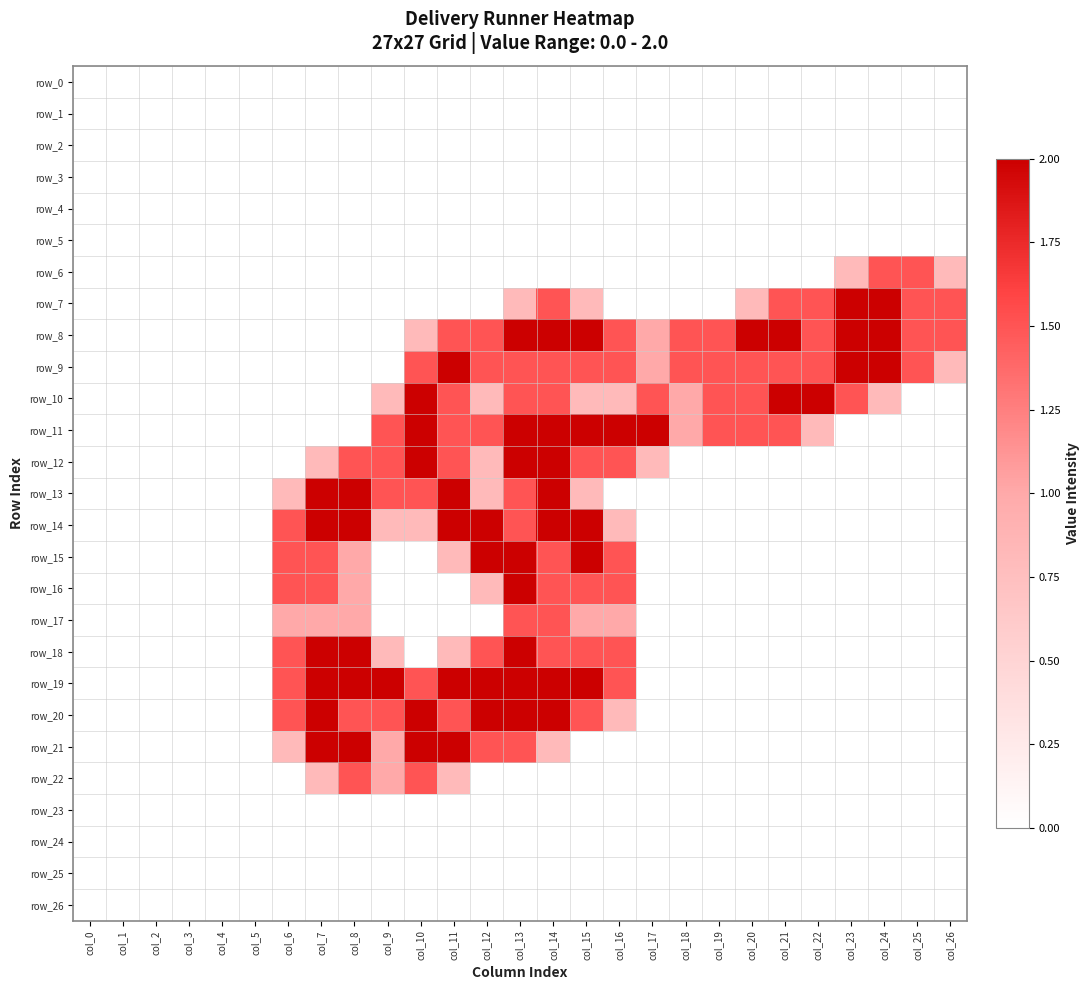

Reading right to left, transcribe all the data shown in this chart.

row_0: col_26=0.0	col_25=0.0	col_24=0.0	col_23=0.0	col_22=0.0	col_21=0.0	col_20=0.0	col_19=0.0	col_18=0.0	col_17=0.0	col_16=0.0	col_15=0.0	col_14=0.0	col_13=0.0	col_12=0.0	col_11=0.0	col_10=0.0	col_9=0.0	col_8=0.0	col_7=0.0	col_6=0.0	col_5=0.0	col_4=0.0	col_3=0.0	col_2=0.0	col_1=0.0	col_0=0.0
row_1: col_26=0.0	col_25=0.0	col_24=0.0	col_23=0.0	col_22=0.0	col_21=0.0	col_20=0.0	col_19=0.0	col_18=0.0	col_17=0.0	col_16=0.0	col_15=0.0	col_14=0.0	col_13=0.0	col_12=0.0	col_11=0.0	col_10=0.0	col_9=0.0	col_8=0.0	col_7=0.0	col_6=0.0	col_5=0.0	col_4=0.0	col_3=0.0	col_2=0.0	col_1=0.0	col_0=0.0
row_2: col_26=0.0	col_25=0.0	col_24=0.0	col_23=0.0	col_22=0.0	col_21=0.0	col_20=0.0	col_19=0.0	col_18=0.0	col_17=0.0	col_16=0.0	col_15=0.0	col_14=0.0	col_13=0.0	col_12=0.0	col_11=0.0	col_10=0.0	col_9=0.0	col_8=0.0	col_7=0.0	col_6=0.0	col_5=0.0	col_4=0.0	col_3=0.0	col_2=0.0	col_1=0.0	col_0=0.0
row_3: col_26=0.0	col_25=0.0	col_24=0.0	col_23=0.0	col_22=0.0	col_21=0.0	col_20=0.0	col_19=0.0	col_18=0.0	col_17=0.0	col_16=0.0	col_15=0.0	col_14=0.0	col_13=0.0	col_12=0.0	col_11=0.0	col_10=0.0	col_9=0.0	col_8=0.0	col_7=0.0	col_6=0.0	col_5=0.0	col_4=0.0	col_3=0.0	col_2=0.0	col_1=0.0	col_0=0.0
row_4: col_26=0.0	col_25=0.0	col_24=0.0	col_23=0.0	col_22=0.0	col_21=0.0	col_20=0.0	col_19=0.0	col_18=0.0	col_17=0.0	col_16=0.0	col_15=0.0	col_14=0.0	col_13=0.0	col_12=0.0	col_11=0.0	col_10=0.0	col_9=0.0	col_8=0.0	col_7=0.0	col_6=0.0	col_5=0.0	col_4=0.0	col_3=0.0	col_2=0.0	col_1=0.0	col_0=0.0
row_5: col_26=0.0	col_25=0.0	col_24=0.0	col_23=0.0	col_22=0.0	col_21=0.0	col_20=0.0	col_19=0.0	col_18=0.0	col_17=0.0	col_16=0.0	col_15=0.0	col_14=0.0	col_13=0.0	col_12=0.0	col_11=0.0	col_10=0.0	col_9=0.0	col_8=0.0	col_7=0.0	col_6=0.0	col_5=0.0	col_4=0.0	col_3=0.0	col_2=0.0	col_1=0.0	col_0=0.0
row_6: col_26=0.8	col_25=1.5	col_24=1.5	col_23=0.8	col_22=0.0	col_21=0.0	col_20=0.0	col_19=0.0	col_18=0.0	col_17=0.0	col_16=0.0	col_15=0.0	col_14=0.0	col_13=0.0	col_12=0.0	col_11=0.0	col_10=0.0	col_9=0.0	col_8=0.0	col_7=0.0	col_6=0.0	col_5=0.0	col_4=0.0	col_3=0.0	col_2=0.0	col_1=0.0	col_0=0.0
row_7: col_26=1.5	col_25=1.5	col_24=2.0	col_23=2.0	col_22=1.5	col_21=1.5	col_20=0.8	col_19=0.0	col_18=0.0	col_17=0.0	col_16=0.0	col_15=0.8	col_14=1.5	col_13=0.8	col_12=0.0	col_11=0.0	col_10=0.0	col_9=0.0	col_8=0.0	col_7=0.0	col_6=0.0	col_5=0.0	col_4=0.0	col_3=0.0	col_2=0.0	col_1=0.0	col_0=0.0
row_8: col_26=1.5	col_25=1.5	col_24=2.0	col_23=2.0	col_22=1.5	col_21=2.0	col_20=2.0	col_19=1.5	col_18=1.5	col_17=1.0	col_16=1.5	col_15=2.0	col_14=2.0	col_13=2.0	col_12=1.5	col_11=1.5	col_10=0.8	col_9=0.0	col_8=0.0	col_7=0.0	col_6=0.0	col_5=0.0	col_4=0.0	col_3=0.0	col_2=0.0	col_1=0.0	col_0=0.0
row_9: col_26=0.8	col_25=1.5	col_24=2.0	col_23=2.0	col_22=1.5	col_21=1.5	col_20=1.5	col_19=1.5	col_18=1.5	col_17=1.0	col_16=1.5	col_15=1.5	col_14=1.5	col_13=1.5	col_12=1.5	col_11=2.0	col_10=1.5	col_9=0.0	col_8=0.0	col_7=0.0	col_6=0.0	col_5=0.0	col_4=0.0	col_3=0.0	col_2=0.0	col_1=0.0	col_0=0.0
row_10: col_26=0.0	col_25=0.0	col_24=0.8	col_23=1.5	col_22=2.0	col_21=2.0	col_20=1.5	col_19=1.5	col_18=1.0	col_17=1.5	col_16=0.8	col_15=0.8	col_14=1.5	col_13=1.5	col_12=0.8	col_11=1.5	col_10=2.0	col_9=0.8	col_8=0.0	col_7=0.0	col_6=0.0	col_5=0.0	col_4=0.0	col_3=0.0	col_2=0.0	col_1=0.0	col_0=0.0
row_11: col_26=0.0	col_25=0.0	col_24=0.0	col_23=0.0	col_22=0.8	col_21=1.5	col_20=1.5	col_19=1.5	col_18=1.0	col_17=2.0	col_16=2.0	col_15=2.0	col_14=2.0	col_13=2.0	col_12=1.5	col_11=1.5	col_10=2.0	col_9=1.5	col_8=0.0	col_7=0.0	col_6=0.0	col_5=0.0	col_4=0.0	col_3=0.0	col_2=0.0	col_1=0.0	col_0=0.0
row_12: col_26=0.0	col_25=0.0	col_24=0.0	col_23=0.0	col_22=0.0	col_21=0.0	col_20=0.0	col_19=0.0	col_18=0.0	col_17=0.8	col_16=1.5	col_15=1.5	col_14=2.0	col_13=2.0	col_12=0.8	col_11=1.5	col_10=2.0	col_9=1.5	col_8=1.5	col_7=0.8	col_6=0.0	col_5=0.0	col_4=0.0	col_3=0.0	col_2=0.0	col_1=0.0	col_0=0.0
row_13: col_26=0.0	col_25=0.0	col_24=0.0	col_23=0.0	col_22=0.0	col_21=0.0	col_20=0.0	col_19=0.0	col_18=0.0	col_17=0.0	col_16=0.0	col_15=0.8	col_14=2.0	col_13=1.5	col_12=0.8	col_11=2.0	col_10=1.5	col_9=1.5	col_8=2.0	col_7=2.0	col_6=0.8	col_5=0.0	col_4=0.0	col_3=0.0	col_2=0.0	col_1=0.0	col_0=0.0
row_14: col_26=0.0	col_25=0.0	col_24=0.0	col_23=0.0	col_22=0.0	col_21=0.0	col_20=0.0	col_19=0.0	col_18=0.0	col_17=0.0	col_16=0.8	col_15=2.0	col_14=2.0	col_13=1.5	col_12=2.0	col_11=2.0	col_10=0.8	col_9=0.8	col_8=2.0	col_7=2.0	col_6=1.5	col_5=0.0	col_4=0.0	col_3=0.0	col_2=0.0	col_1=0.0	col_0=0.0
row_15: col_26=0.0	col_25=0.0	col_24=0.0	col_23=0.0	col_22=0.0	col_21=0.0	col_20=0.0	col_19=0.0	col_18=0.0	col_17=0.0	col_16=1.5	col_15=2.0	col_14=1.5	col_13=2.0	col_12=2.0	col_11=0.8	col_10=0.0	col_9=0.0	col_8=1.0	col_7=1.5	col_6=1.5	col_5=0.0	col_4=0.0	col_3=0.0	col_2=0.0	col_1=0.0	col_0=0.0
row_16: col_26=0.0	col_25=0.0	col_24=0.0	col_23=0.0	col_22=0.0	col_21=0.0	col_20=0.0	col_19=0.0	col_18=0.0	col_17=0.0	col_16=1.5	col_15=1.5	col_14=1.5	col_13=2.0	col_12=0.8	col_11=0.0	col_10=0.0	col_9=0.0	col_8=1.0	col_7=1.5	col_6=1.5	col_5=0.0	col_4=0.0	col_3=0.0	col_2=0.0	col_1=0.0	col_0=0.0
row_17: col_26=0.0	col_25=0.0	col_24=0.0	col_23=0.0	col_22=0.0	col_21=0.0	col_20=0.0	col_19=0.0	col_18=0.0	col_17=0.0	col_16=1.0	col_15=1.0	col_14=1.5	col_13=1.5	col_12=0.0	col_11=0.0	col_10=0.0	col_9=0.0	col_8=1.0	col_7=1.0	col_6=1.0	col_5=0.0	col_4=0.0	col_3=0.0	col_2=0.0	col_1=0.0	col_0=0.0
row_18: col_26=0.0	col_25=0.0	col_24=0.0	col_23=0.0	col_22=0.0	col_21=0.0	col_20=0.0	col_19=0.0	col_18=0.0	col_17=0.0	col_16=1.5	col_15=1.5	col_14=1.5	col_13=2.0	col_12=1.5	col_11=0.8	col_10=0.0	col_9=0.8	col_8=2.0	col_7=2.0	col_6=1.5	col_5=0.0	col_4=0.0	col_3=0.0	col_2=0.0	col_1=0.0	col_0=0.0
row_19: col_26=0.0	col_25=0.0	col_24=0.0	col_23=0.0	col_22=0.0	col_21=0.0	col_20=0.0	col_19=0.0	col_18=0.0	col_17=0.0	col_16=1.5	col_15=2.0	col_14=2.0	col_13=2.0	col_12=2.0	col_11=2.0	col_10=1.5	col_9=2.0	col_8=2.0	col_7=2.0	col_6=1.5	col_5=0.0	col_4=0.0	col_3=0.0	col_2=0.0	col_1=0.0	col_0=0.0
row_20: col_26=0.0	col_25=0.0	col_24=0.0	col_23=0.0	col_22=0.0	col_21=0.0	col_20=0.0	col_19=0.0	col_18=0.0	col_17=0.0	col_16=0.8	col_15=1.5	col_14=2.0	col_13=2.0	col_12=2.0	col_11=1.5	col_10=2.0	col_9=1.5	col_8=1.5	col_7=2.0	col_6=1.5	col_5=0.0	col_4=0.0	col_3=0.0	col_2=0.0	col_1=0.0	col_0=0.0
row_21: col_26=0.0	col_25=0.0	col_24=0.0	col_23=0.0	col_22=0.0	col_21=0.0	col_20=0.0	col_19=0.0	col_18=0.0	col_17=0.0	col_16=0.0	col_15=0.0	col_14=0.8	col_13=1.5	col_12=1.5	col_11=2.0	col_10=2.0	col_9=1.0	col_8=2.0	col_7=2.0	col_6=0.8	col_5=0.0	col_4=0.0	col_3=0.0	col_2=0.0	col_1=0.0	col_0=0.0
row_22: col_26=0.0	col_25=0.0	col_24=0.0	col_23=0.0	col_22=0.0	col_21=0.0	col_20=0.0	col_19=0.0	col_18=0.0	col_17=0.0	col_16=0.0	col_15=0.0	col_14=0.0	col_13=0.0	col_12=0.0	col_11=0.8	col_10=1.5	col_9=1.0	col_8=1.5	col_7=0.8	col_6=0.0	col_5=0.0	col_4=0.0	col_3=0.0	col_2=0.0	col_1=0.0	col_0=0.0
row_23: col_26=0.0	col_25=0.0	col_24=0.0	col_23=0.0	col_22=0.0	col_21=0.0	col_20=0.0	col_19=0.0	col_18=0.0	col_17=0.0	col_16=0.0	col_15=0.0	col_14=0.0	col_13=0.0	col_12=0.0	col_11=0.0	col_10=0.0	col_9=0.0	col_8=0.0	col_7=0.0	col_6=0.0	col_5=0.0	col_4=0.0	col_3=0.0	col_2=0.0	col_1=0.0	col_0=0.0
row_24: col_26=0.0	col_25=0.0	col_24=0.0	col_23=0.0	col_22=0.0	col_21=0.0	col_20=0.0	col_19=0.0	col_18=0.0	col_17=0.0	col_16=0.0	col_15=0.0	col_14=0.0	col_13=0.0	col_12=0.0	col_11=0.0	col_10=0.0	col_9=0.0	col_8=0.0	col_7=0.0	col_6=0.0	col_5=0.0	col_4=0.0	col_3=0.0	col_2=0.0	col_1=0.0	col_0=0.0
row_25: col_26=0.0	col_25=0.0	col_24=0.0	col_23=0.0	col_22=0.0	col_21=0.0	col_20=0.0	col_19=0.0	col_18=0.0	col_17=0.0	col_16=0.0	col_15=0.0	col_14=0.0	col_13=0.0	col_12=0.0	col_11=0.0	col_10=0.0	col_9=0.0	col_8=0.0	col_7=0.0	col_6=0.0	col_5=0.0	col_4=0.0	col_3=0.0	col_2=0.0	col_1=0.0	col_0=0.0
row_26: col_26=0.0	col_25=0.0	col_24=0.0	col_23=0.0	col_22=0.0	col_21=0.0	col_20=0.0	col_19=0.0	col_18=0.0	col_17=0.0	col_16=0.0	col_15=0.0	col_14=0.0	col_13=0.0	col_12=0.0	col_11=0.0	col_10=0.0	col_9=0.0	col_8=0.0	col_7=0.0	col_6=0.0	col_5=0.0	col_4=0.0	col_3=0.0	col_2=0.0	col_1=0.0	col_0=0.0